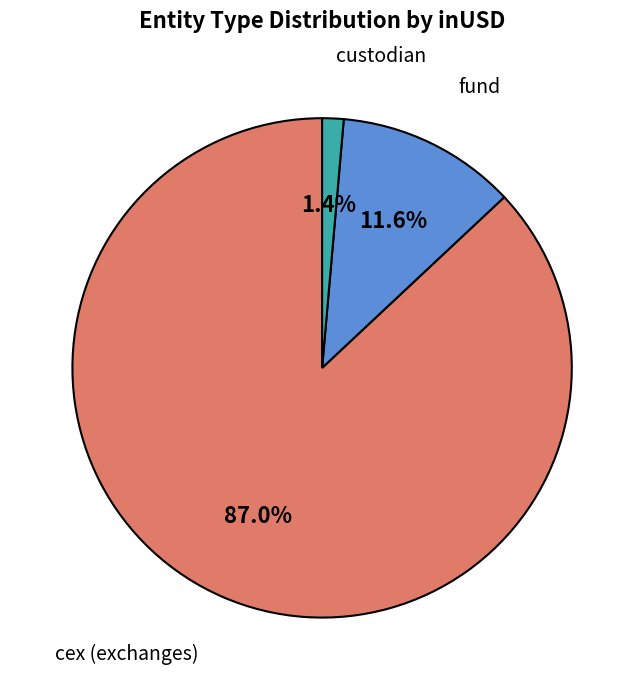

What is the smallest slice in the pie chart?

custodian